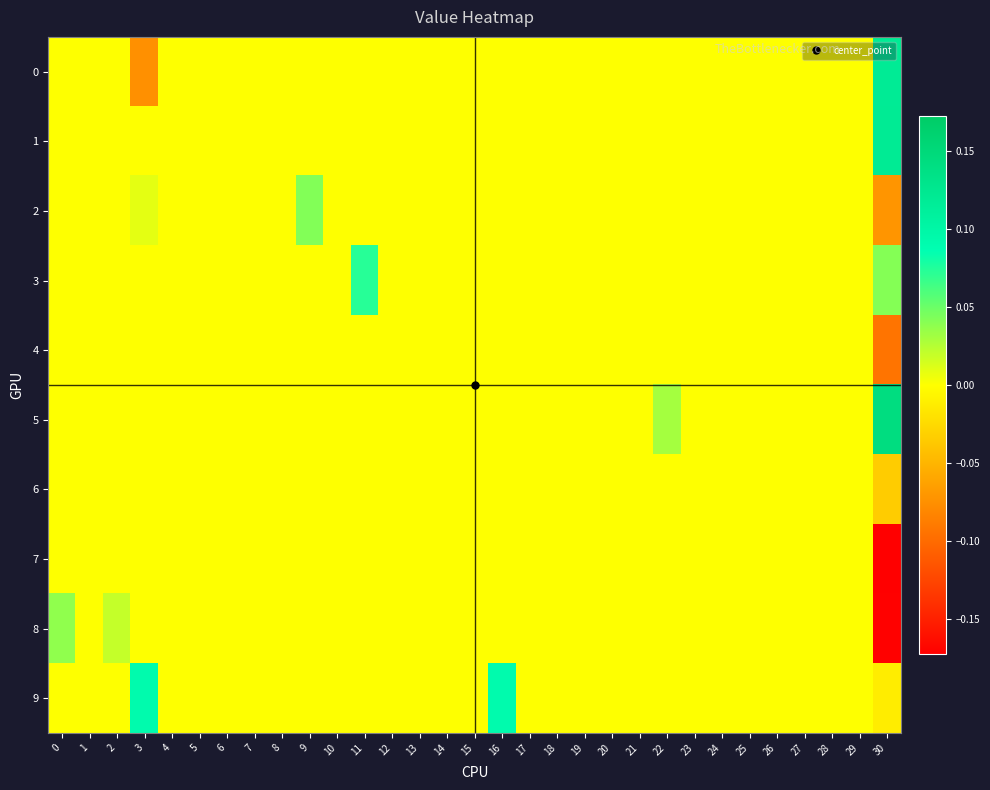

How many categories are shown in the chart?

31